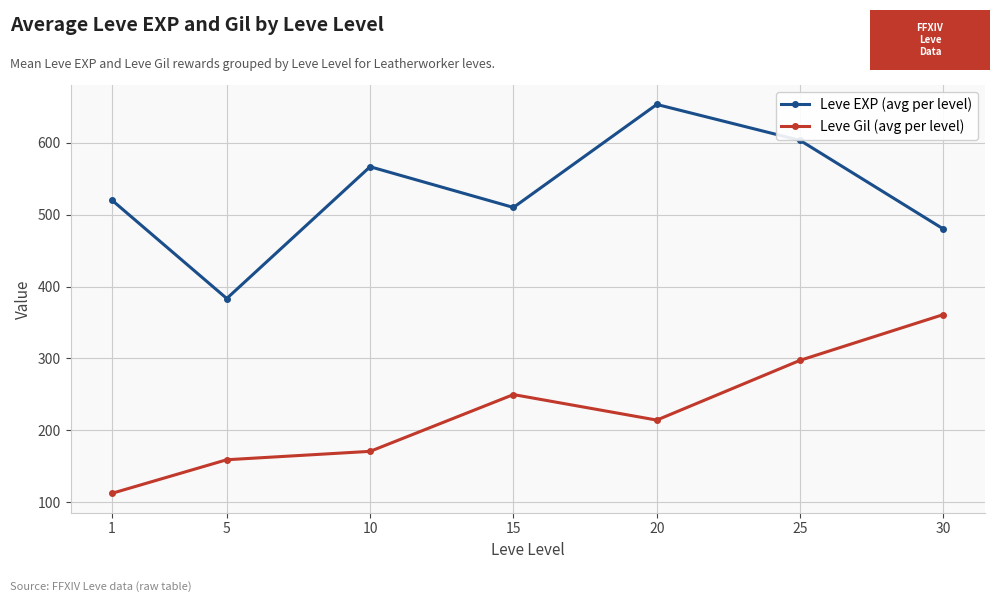

How many values in the Leve Gil (avg per level) series are below 214?

3